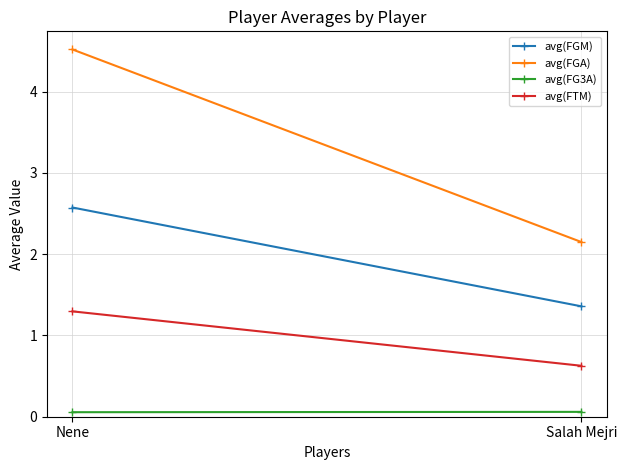

How many avg(FTM) values are between 0 and 1?

1